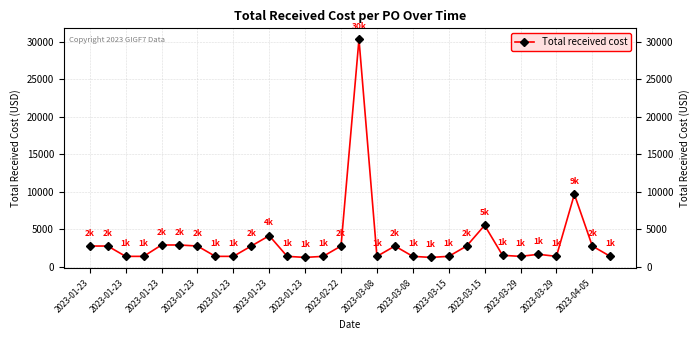

How many data points are above 1656?

14